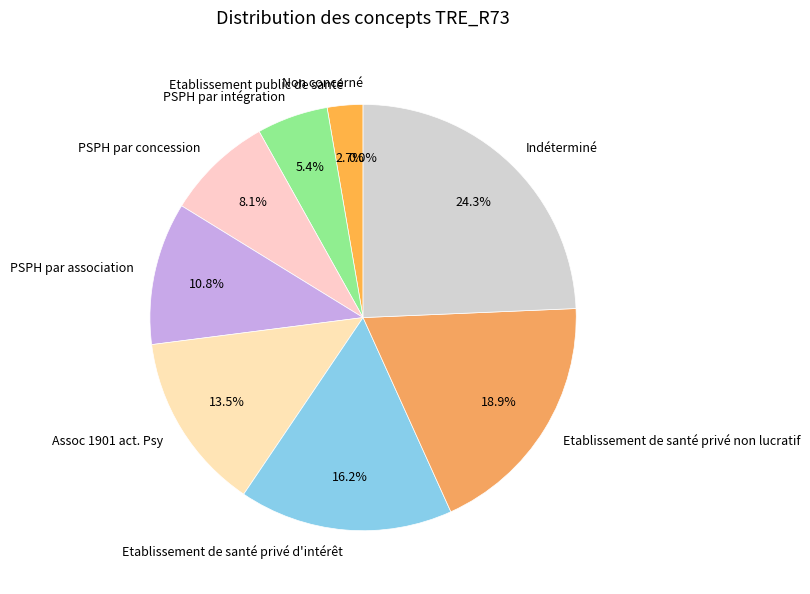

To the nearest percent, what is the combined percentage of Etablissement de santé privé d'intérêt and Indéterminé?

41%